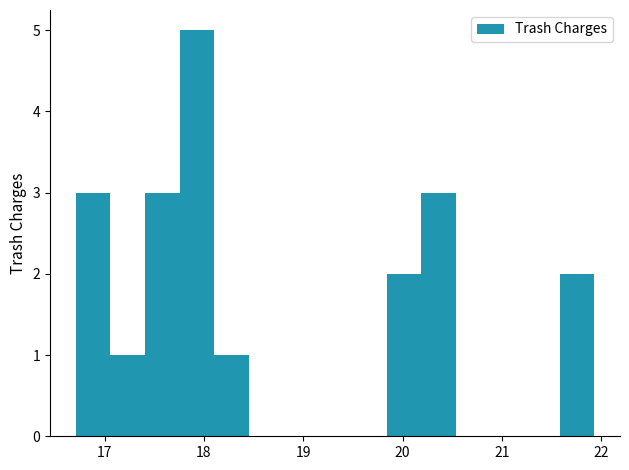

Read against the x-axis, roughly where is the centre of the tallest bar?

17.9